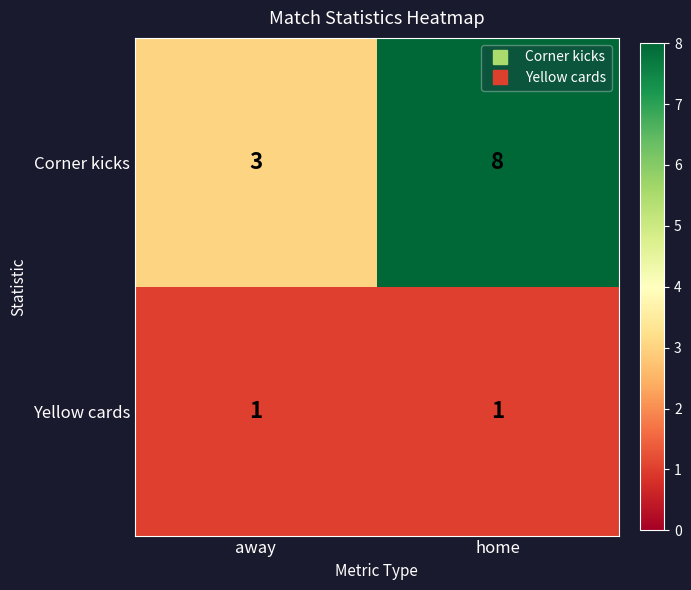

At away, list the series in order from largest to smallest.

Corner kicks, Yellow cards